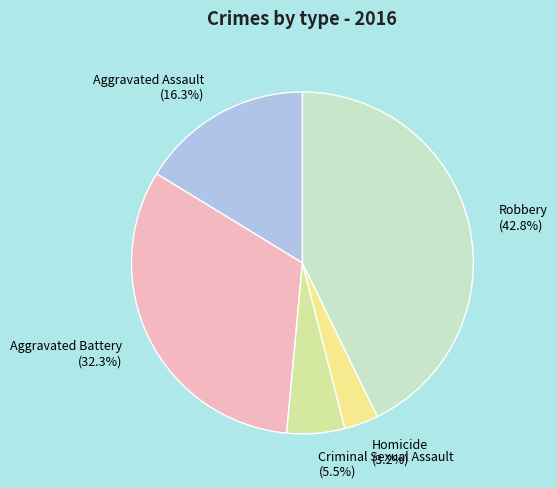

Which slice is the largest?

Robbery